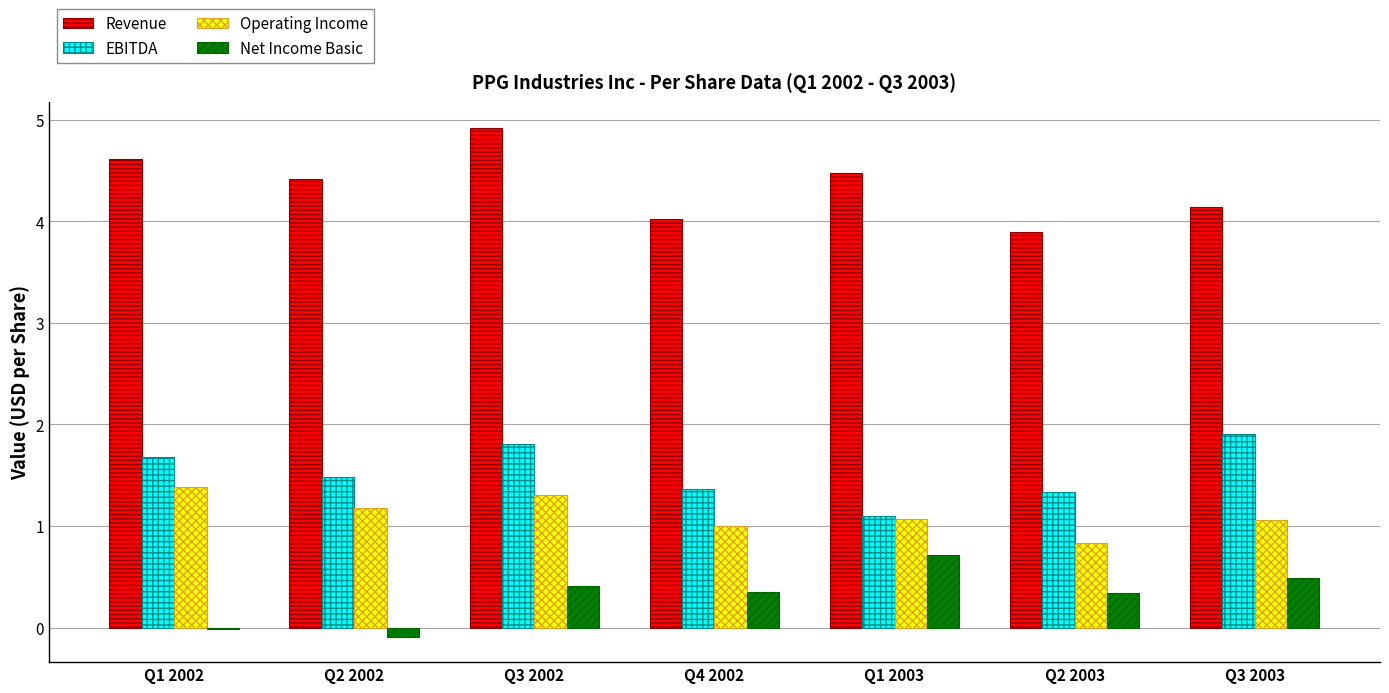

The Operating Income series shows 1.4 at Q3 2003. True or false?

False